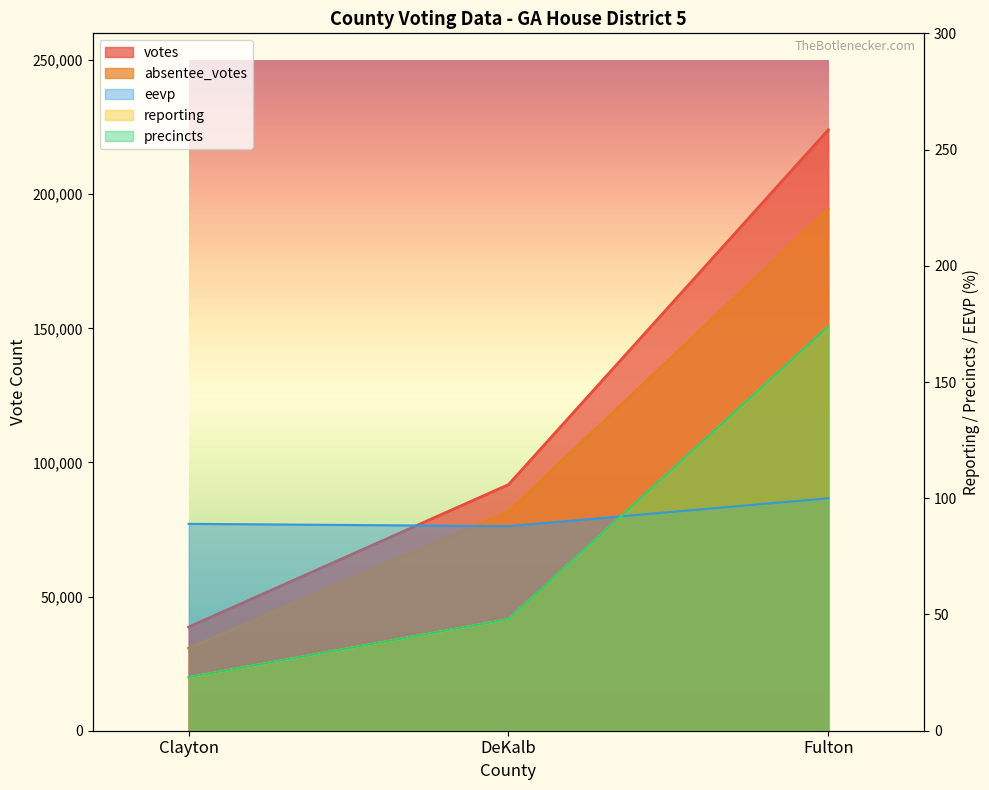

Reading left to right, transcribe all the data shown in this chart.

votes: 38661	91740	224022
absentee_votes: 30764	81775	194482
reporting: 23	48	174
precincts: 23	48	174
eevp: 89	88	100